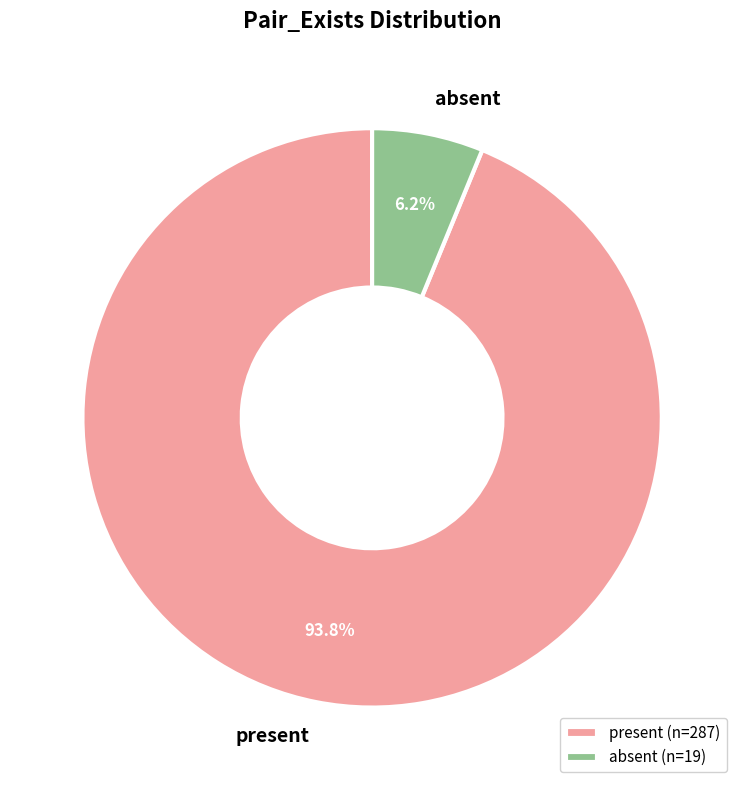

How many segments does this pie chart have?

2